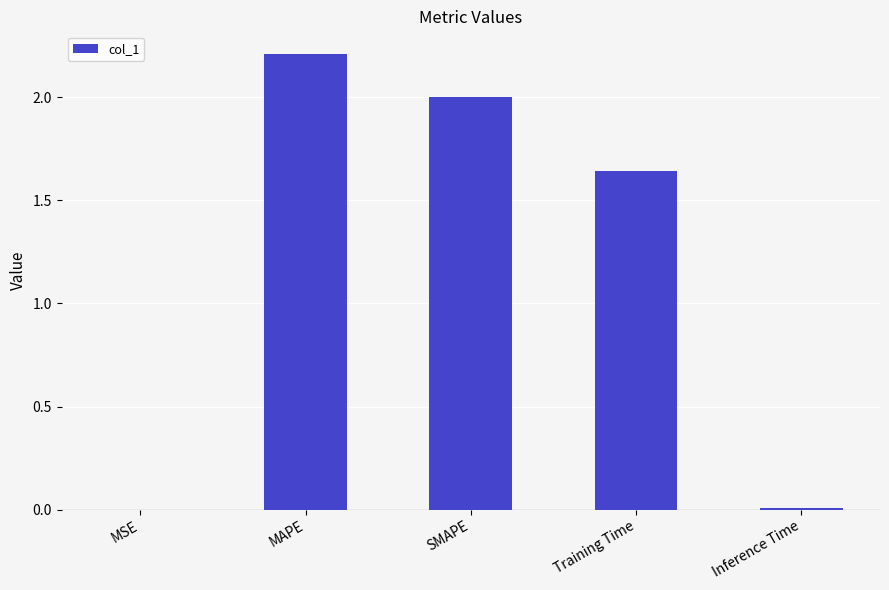

What is the sum of all values?

5.9